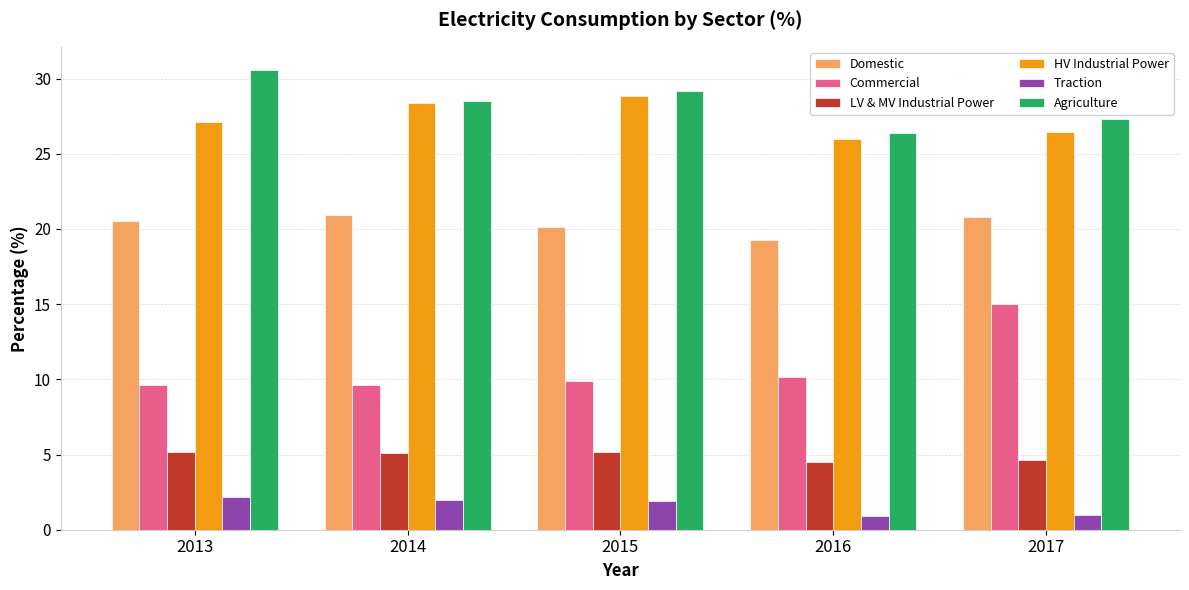

Count the number of categories in the chart.

5